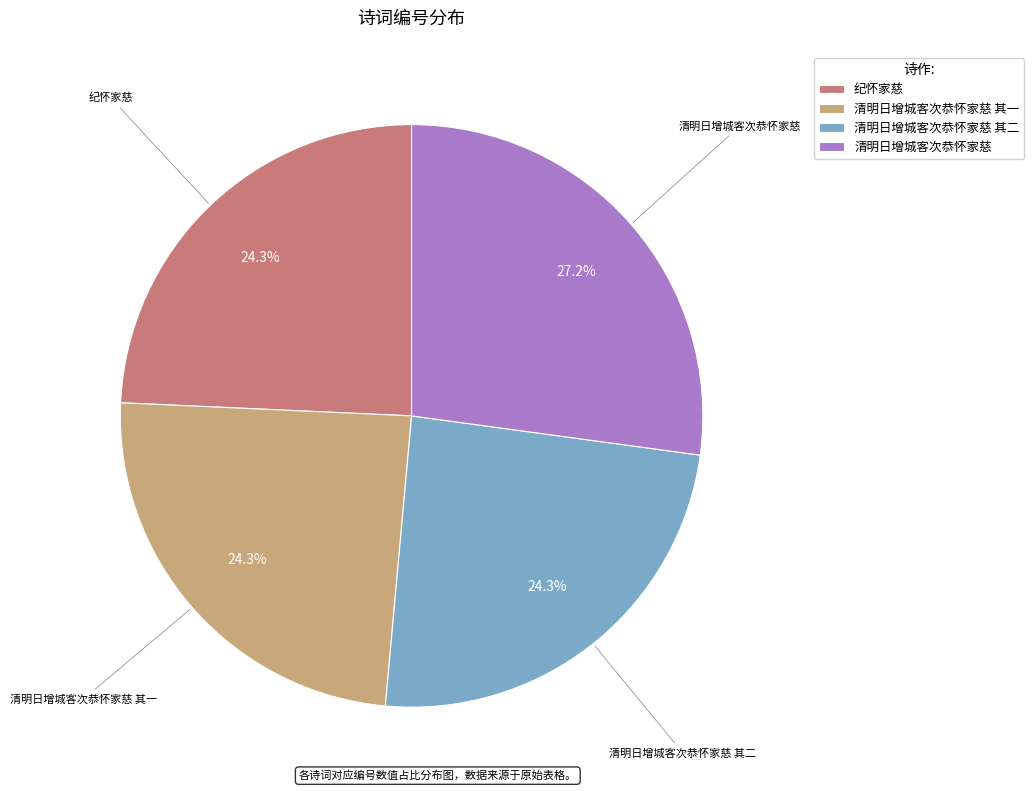

Is there any slice that represents more than half of the pie?

No